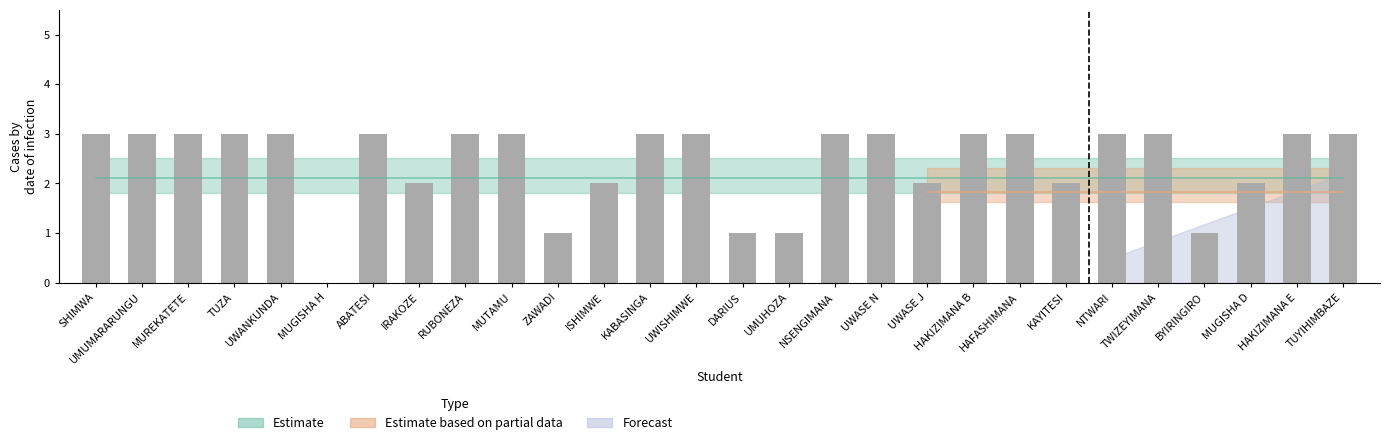

Reading left to right, transcribe all the data shown in this chart.

3	3	3	3	3	0	3	2	3	3	1	2	3	3	1	1	3	3	2	3	3	2	3	3	1	2	3	3